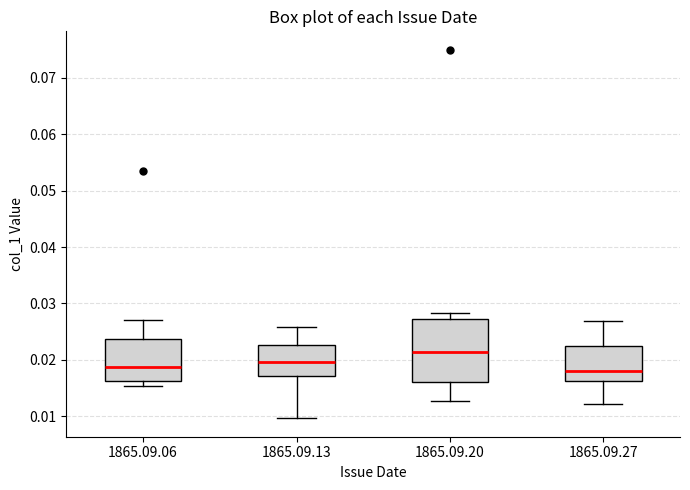

Reading left to right, transcribe this box plot: for each box, give where its median line is, the range the box spans, and where its two whiskers end, as read against the y-axis. The values are not printed on the chart, so give them approximately, as read against the axis.

1865.09.06: median 0.019, box 0.016 to 0.024, whiskers 0.015 to 0.027
1865.09.13: median 0.020, box 0.017 to 0.023, whiskers 0.010 to 0.026
1865.09.20: median 0.021, box 0.016 to 0.027, whiskers 0.013 to 0.028
1865.09.27: median 0.018, box 0.016 to 0.022, whiskers 0.012 to 0.027